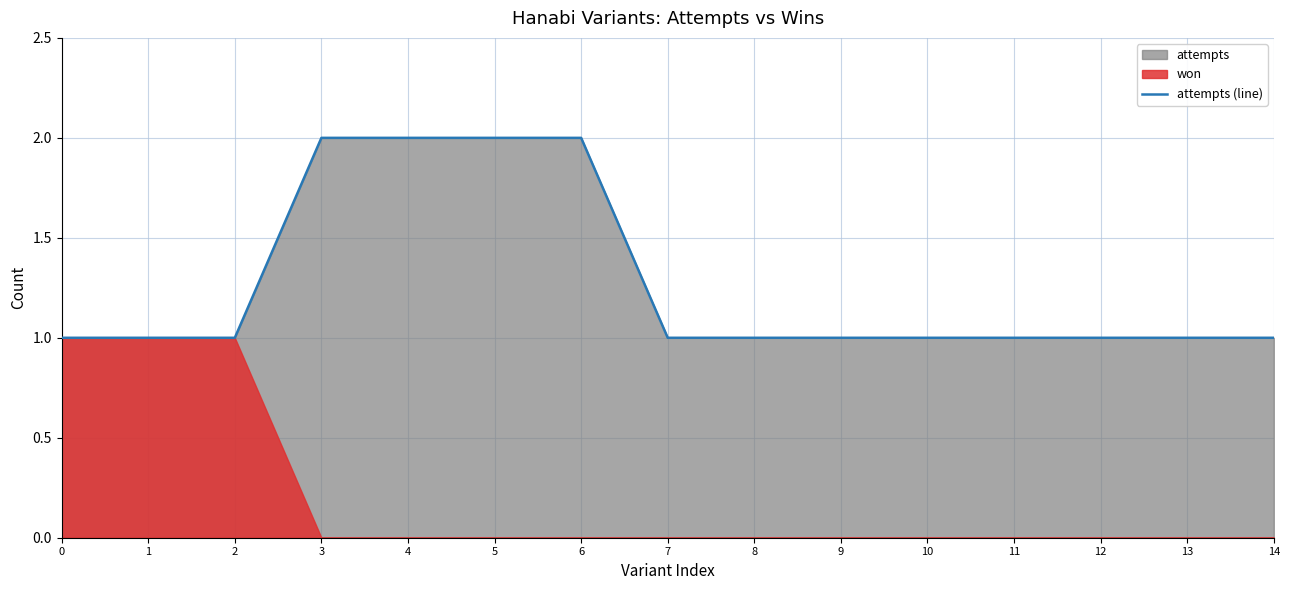

True or false: the data has more than 2 interior local peaks.

False